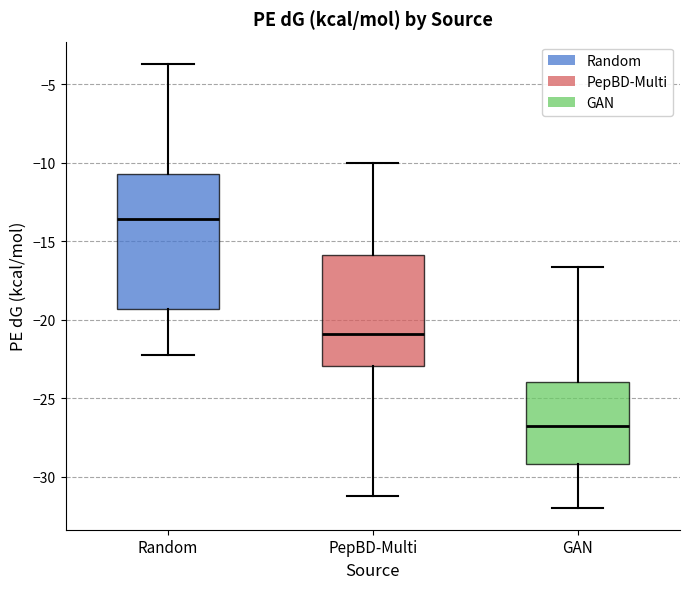

Reading left to right, transcribe this box plot: for each box, give where its median line is, the range the box spans, and where its two whiskers end, as read against the y-axis. The values are not printed on the chart, so give them approximately, as read against the axis.

Random: median -13.5, box -19.5 to -10.5, whiskers -22.0 to -3.5
PepBD-Multi: median -21.0, box -23.0 to -16.0, whiskers -31.5 to -10.0
GAN: median -26.5, box -29.0 to -24.0, whiskers -32.0 to -16.5